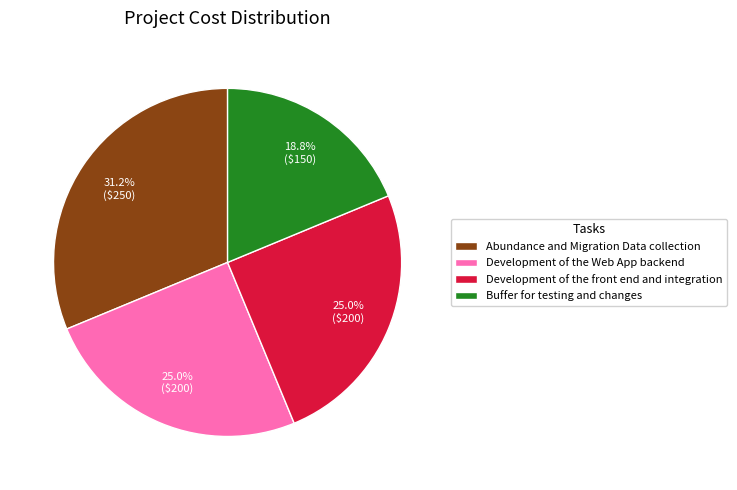

The Development of the Web App backend slice represents 17% of the pie. True or false?

False